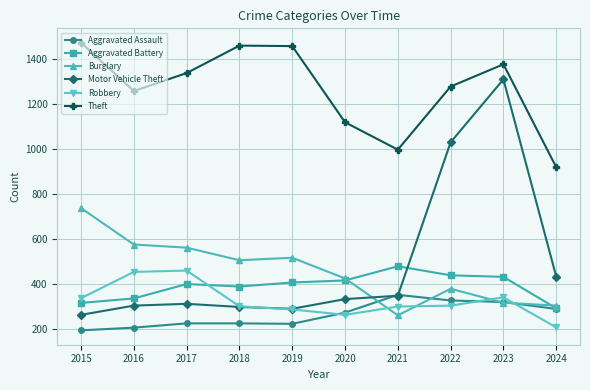

What is the total value across all series at 2022?

3759